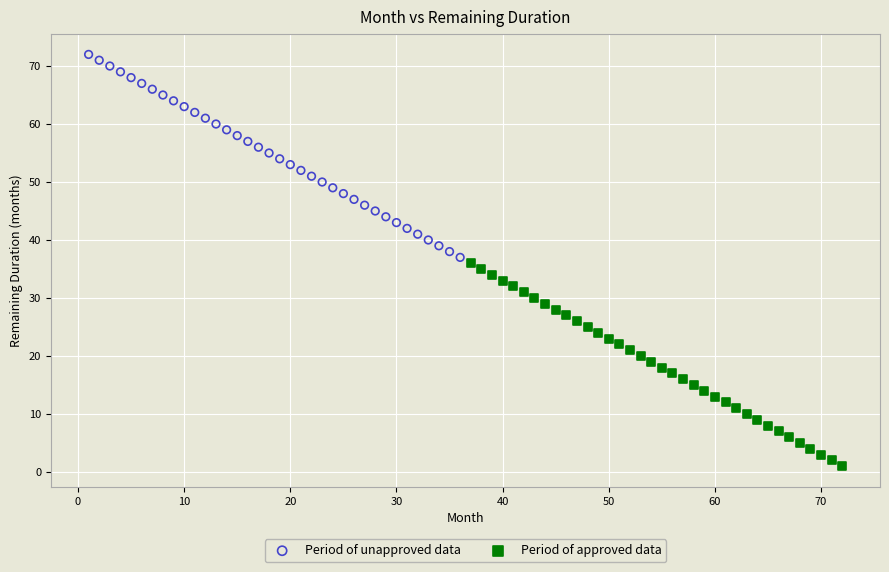

Which series reaches the minimum Y coordinate?

Period of approved data